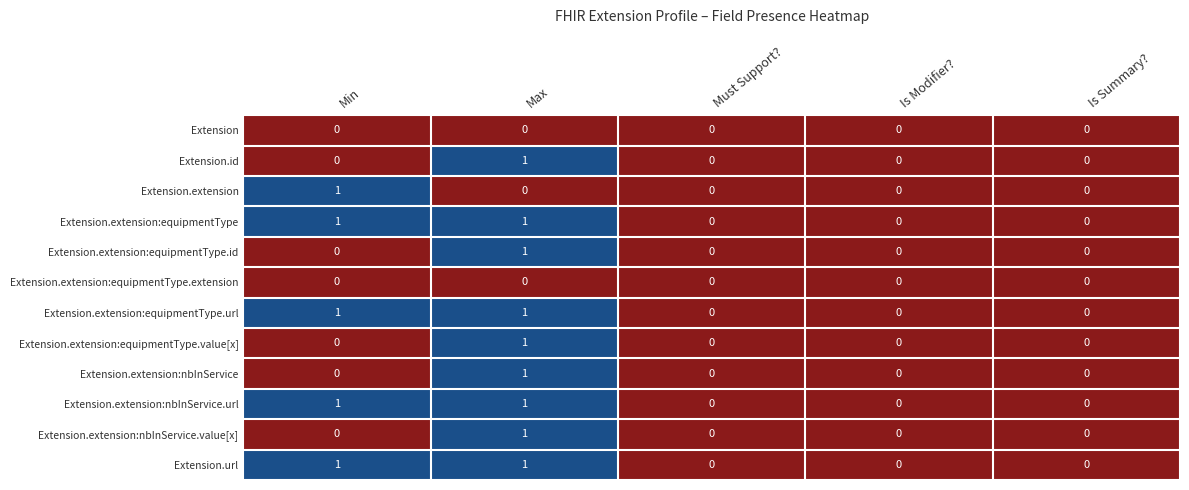

Is the value of Extension.extension:equipmentType at Min greater than the value of Extension.extension at Max?

Yes